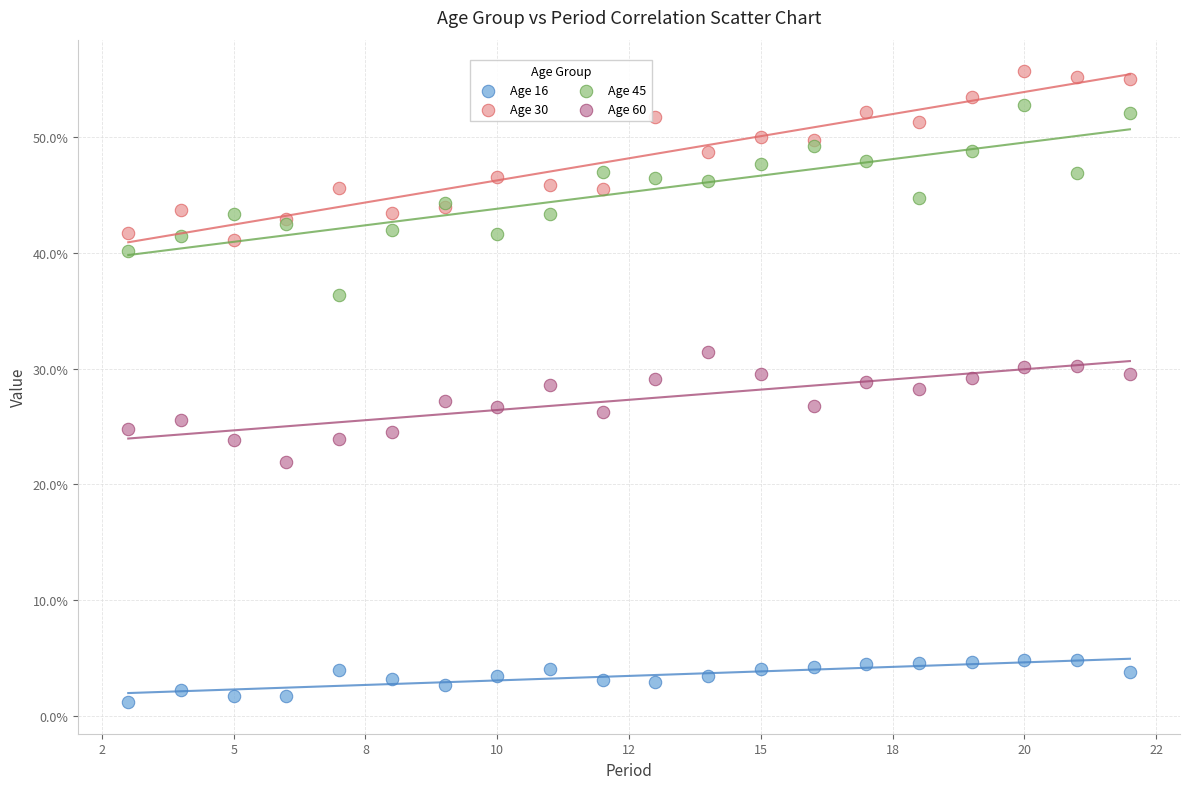

What are all the series names shown in the legend?

Age 16, Age 30, Age 45, Age 60